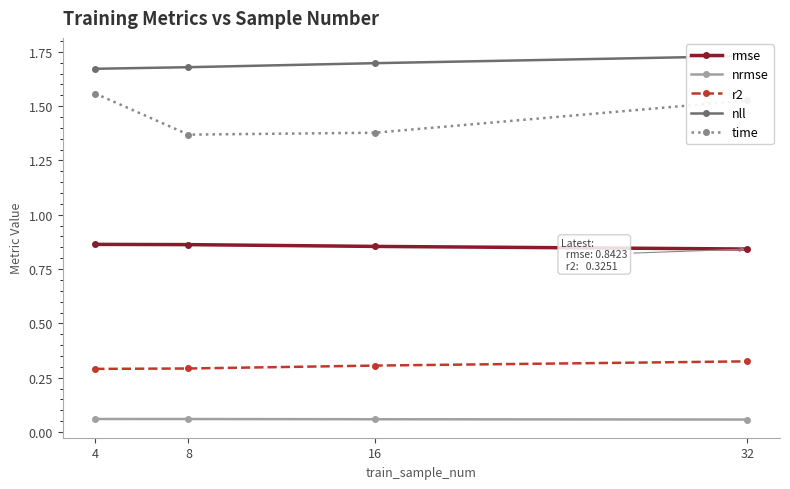

Is it true that nrmse equals 0.1 at 4?

False